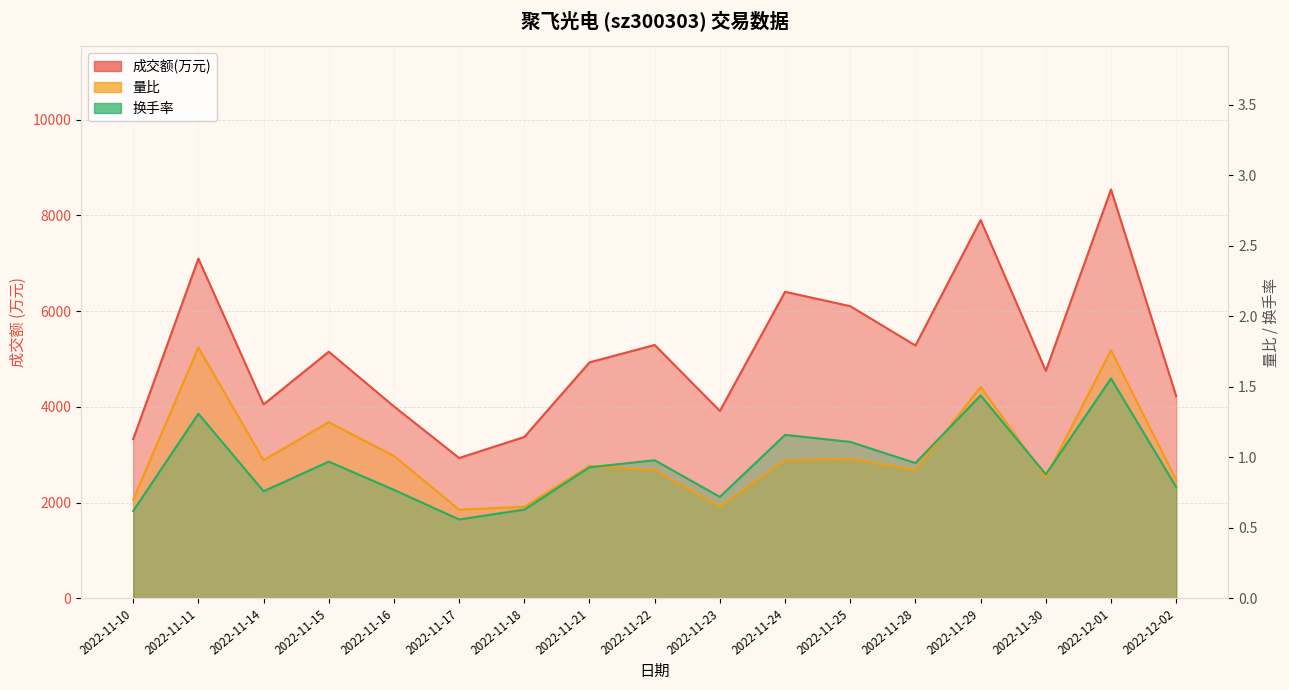

Reading left to right, transcribe all the data shown in this chart.

成交额(万元): 2022-11-10=3326.0	2022-11-11=7097.0	2022-11-14=4051.0	2022-11-15=5152.0	2022-11-16=4010.0	2022-11-17=2932.0	2022-11-18=3371.0	2022-11-21=4930.0	2022-11-22=5293.0	2022-11-23=3915.0	2022-11-24=6404.0	2022-11-25=6103.0	2022-11-28=5282.0	2022-11-29=7902.0	2022-11-30=4752.0	2022-12-01=8541.0	2022-12-02=4224.0
量比: 2022-11-10=0.7	2022-11-11=1.8	2022-11-14=1.0	2022-11-15=1.2	2022-11-16=1.0	2022-11-17=0.6	2022-11-18=0.7	2022-11-21=0.9	2022-11-22=0.9	2022-11-23=0.7	2022-11-24=1.0	2022-11-25=1.0	2022-11-28=0.9	2022-11-29=1.5	2022-11-30=0.9	2022-12-01=1.8	2022-12-02=0.8
换手率: 2022-11-10=0.6	2022-11-11=1.3	2022-11-14=0.8	2022-11-15=1.0	2022-11-16=0.8	2022-11-17=0.6	2022-11-18=0.6	2022-11-21=0.9	2022-11-22=1.0	2022-11-23=0.7	2022-11-24=1.2	2022-11-25=1.1	2022-11-28=1.0	2022-11-29=1.4	2022-11-30=0.9	2022-12-01=1.6	2022-12-02=0.8